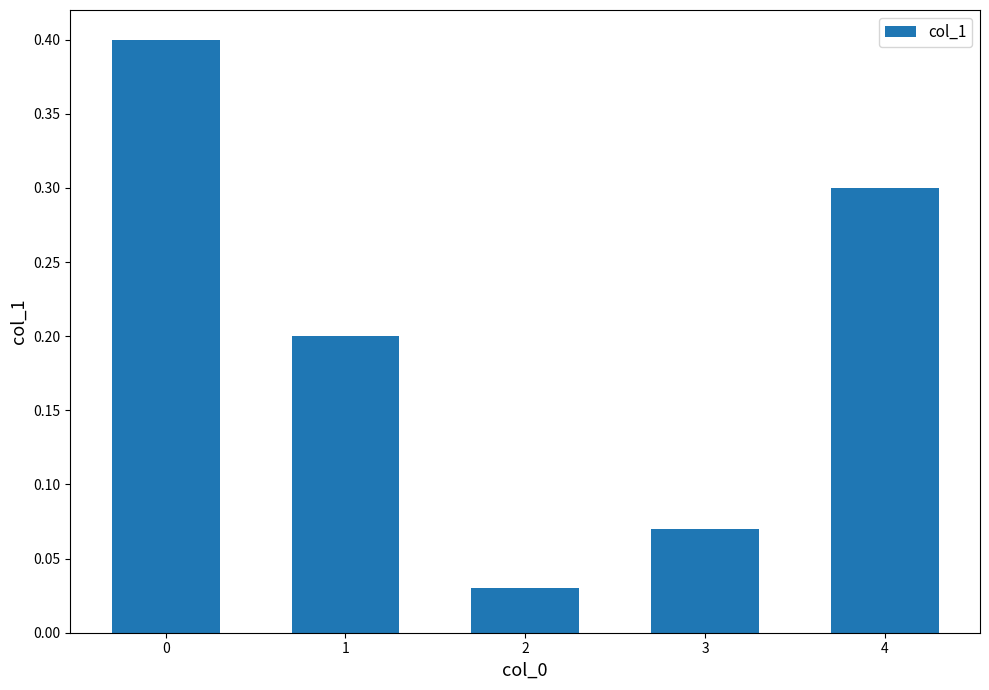

Between 4 and 2, which is larger?

4